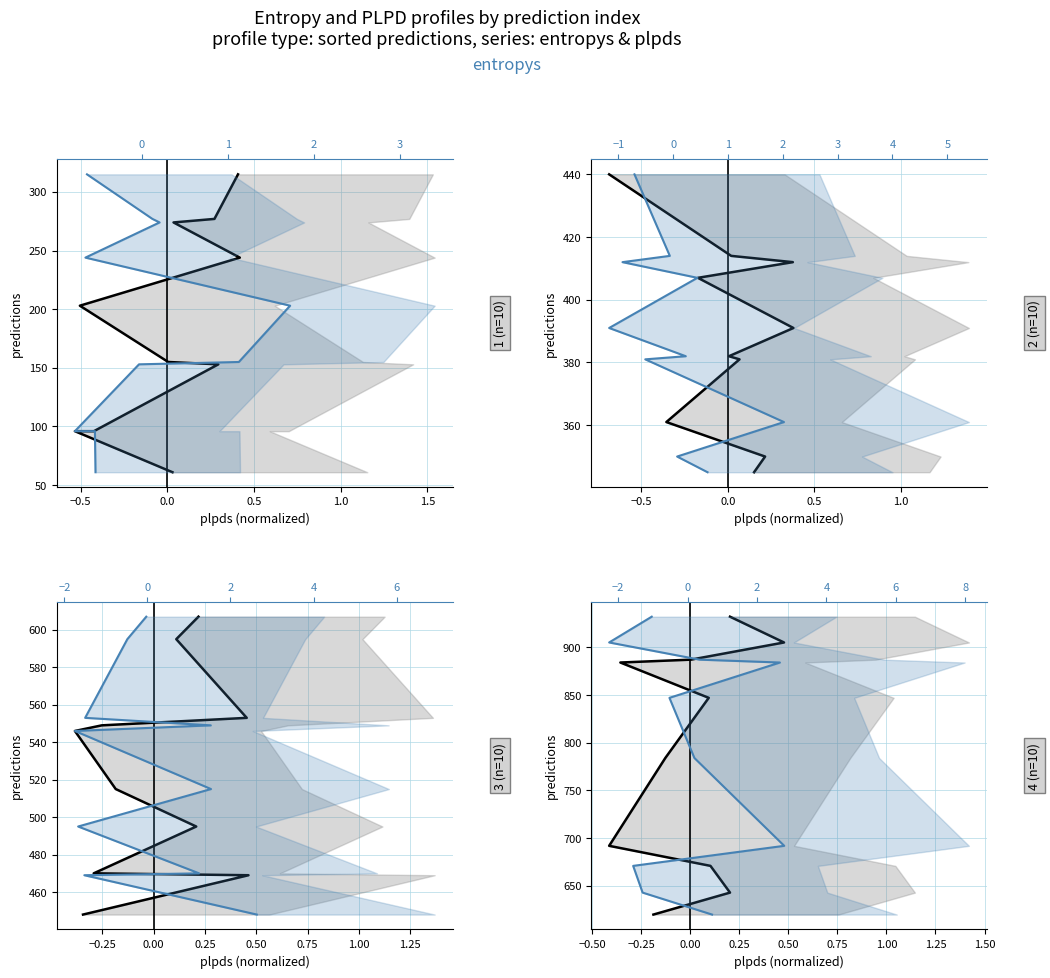

What are all the series names shown in the legend?

plpds, entropys